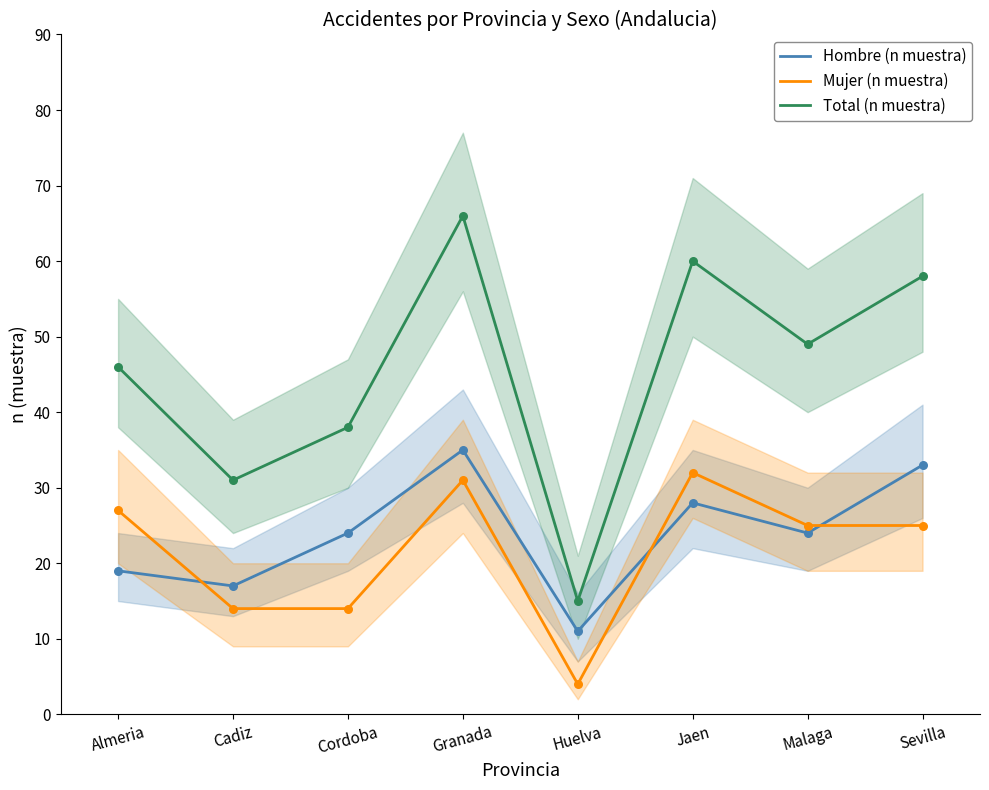

At how many categories does at least one series exceed 6?

8